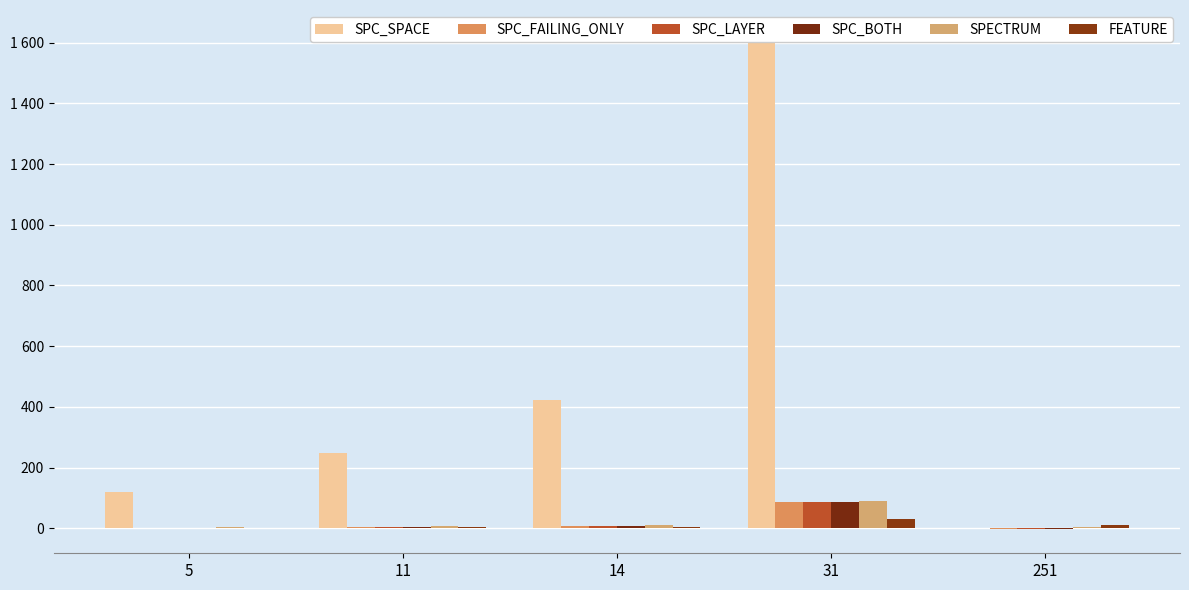

Are the bars grouped side by side (vs. stacked)?

Yes